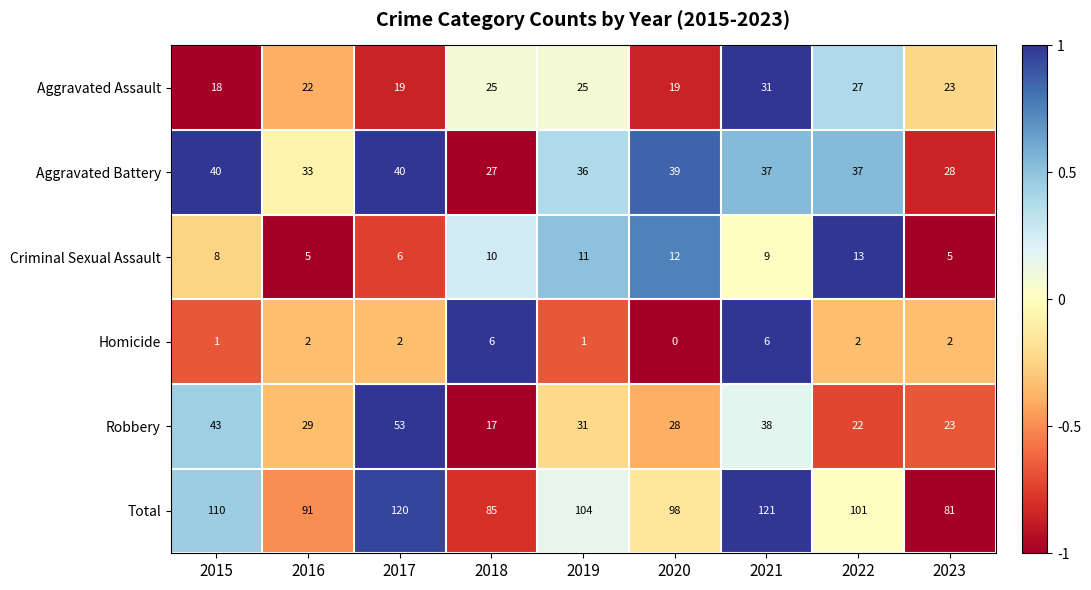

Where does the Criminal Sexual Assault series first go above 9?

2018